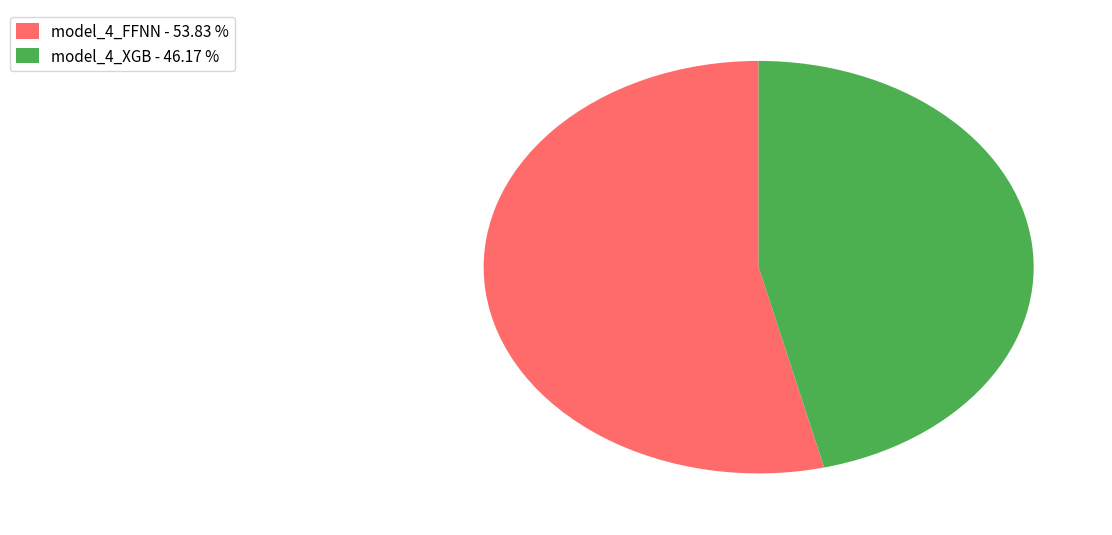

What is the smallest slice in the pie chart?

model_4_XGB